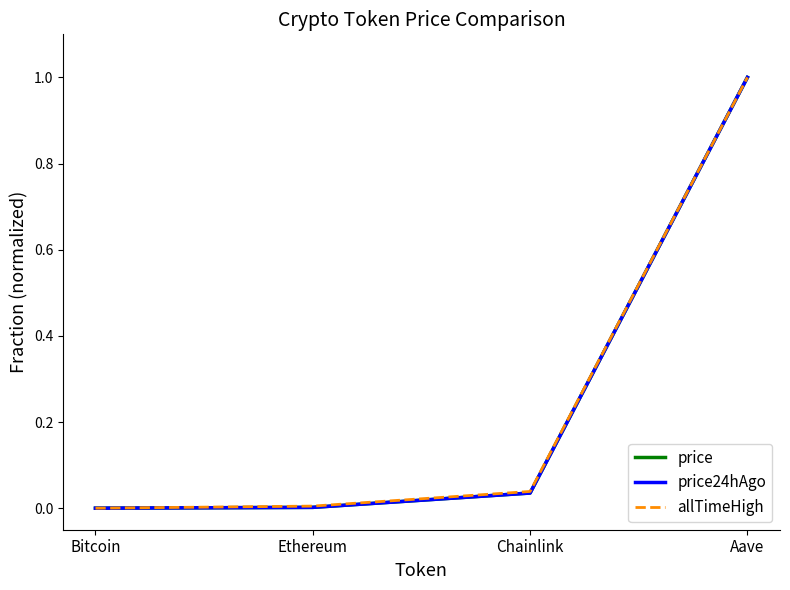

Which category has the highest value across all series?

Aave